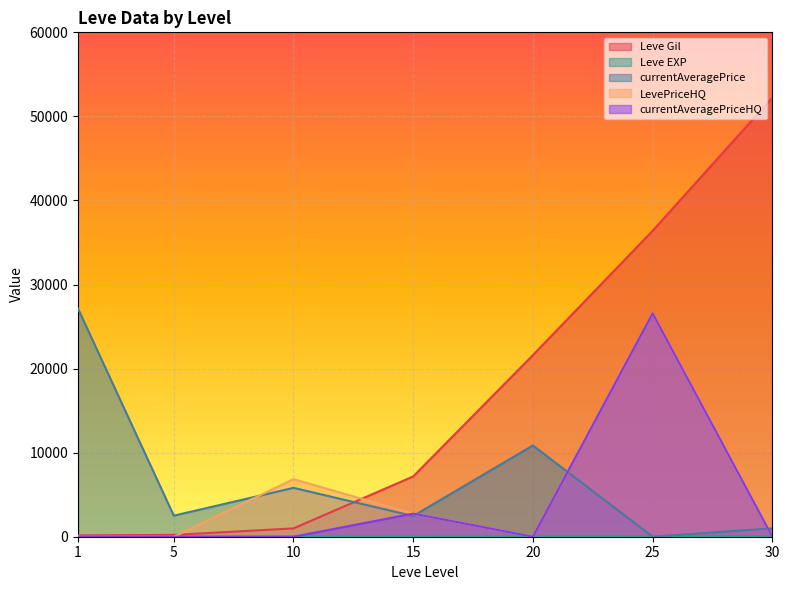

Reading left to right, extract all data points from this chart.

Leve Gil: 160	220	990	7170	21600	36390	52220
Leve EXP: 1	5	9	7	21	36	52
currentAveragePrice: 27128	2507	5813	2465	10854	0	1000
LevePriceHQ: 0	0	6846	2749	0	26566	0
currentAveragePriceHQ: 0	0	0	2749	0	26566	0